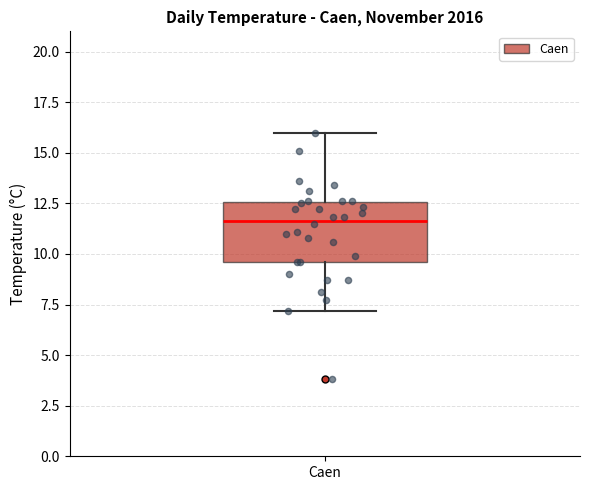

Transcribe this box plot: give where the median line is, the range the box spans, and where the two whiskers end, as read against the y-axis. The values are not printed on the chart, so give them approximately, as read against the axis.

median 11.5, box 9.5 to 12.5, whiskers 7.0 to 16.0